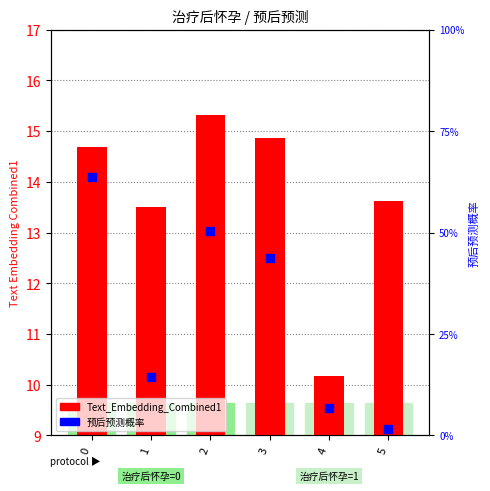

Is the value of 预后预测概率 at 0 greater than the value of Text_Embedding_Combined1 at 0?

No